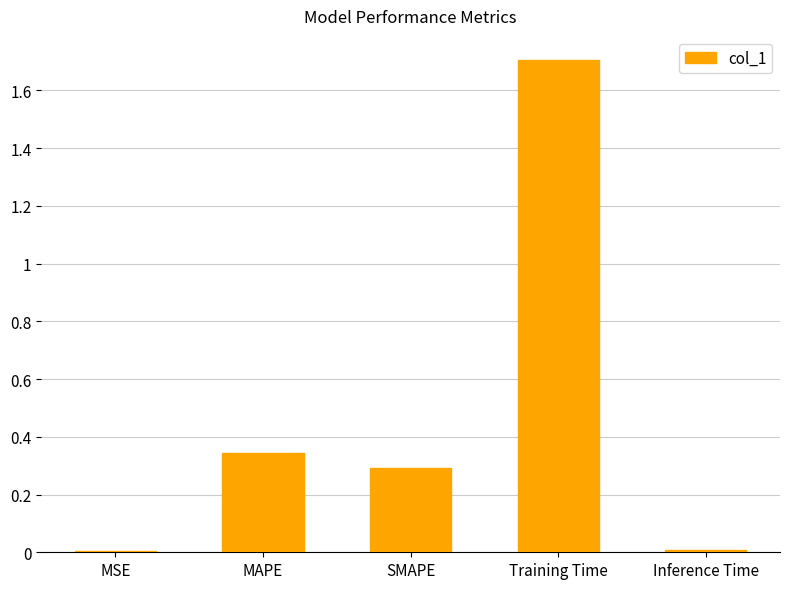

What is the greatest value displayed?

1.7